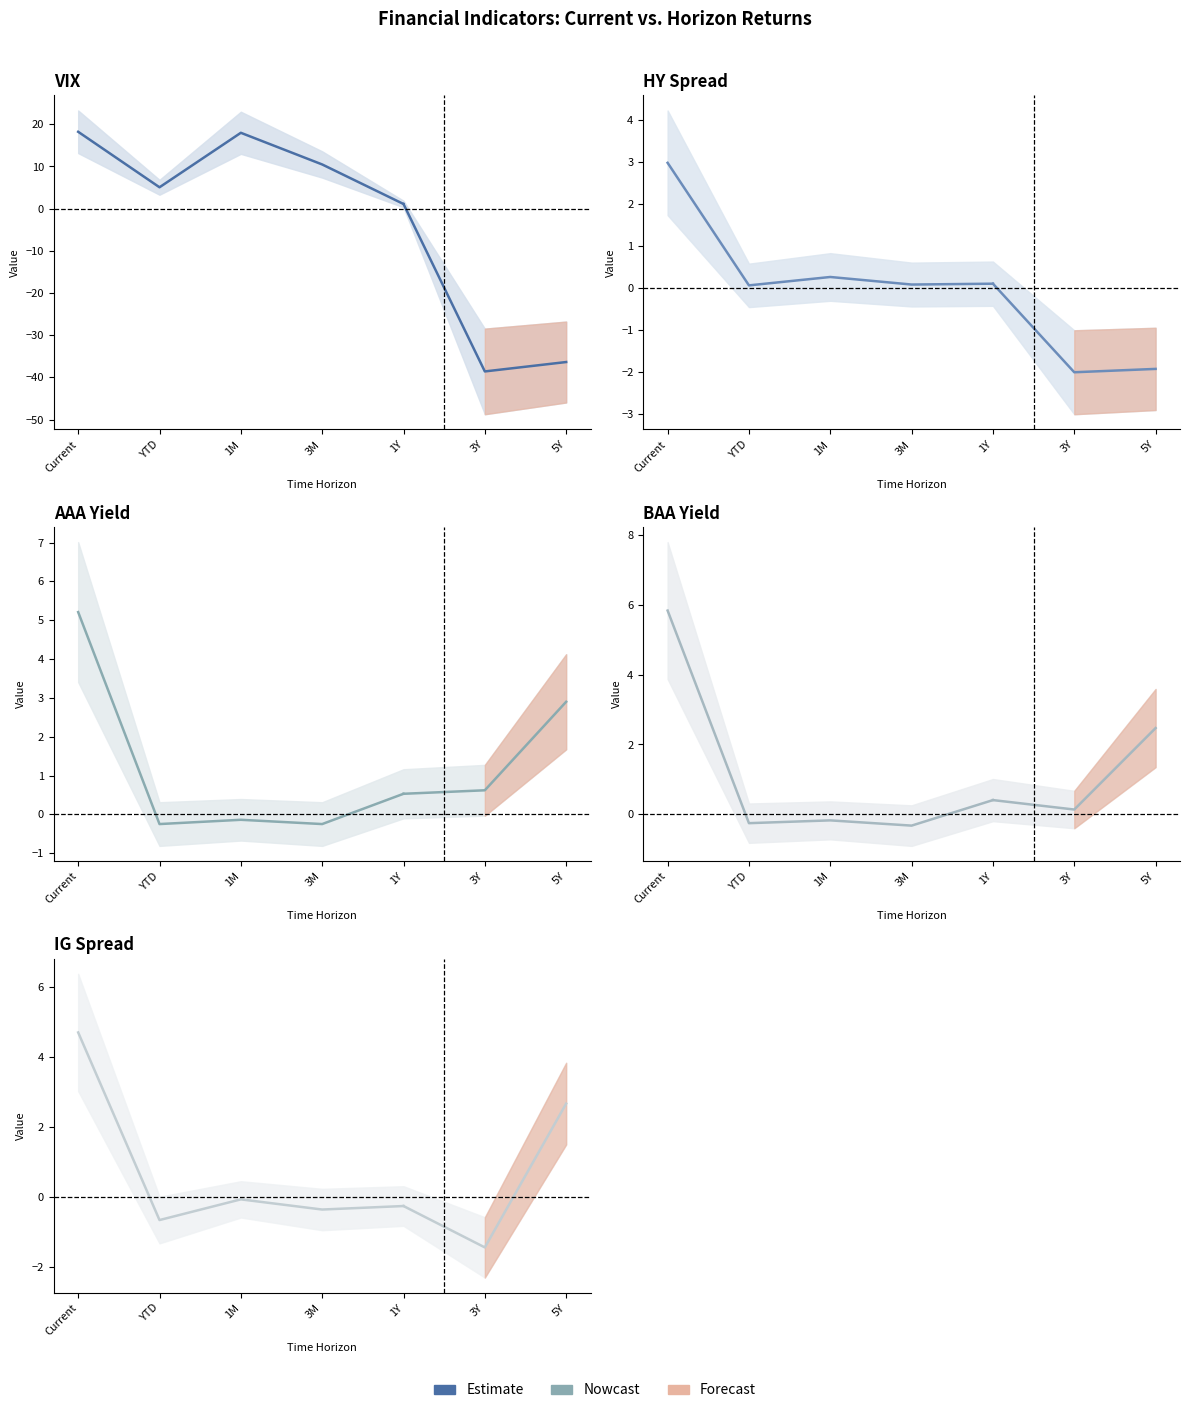

At which label is AAA Yield closest to 2?

5Y